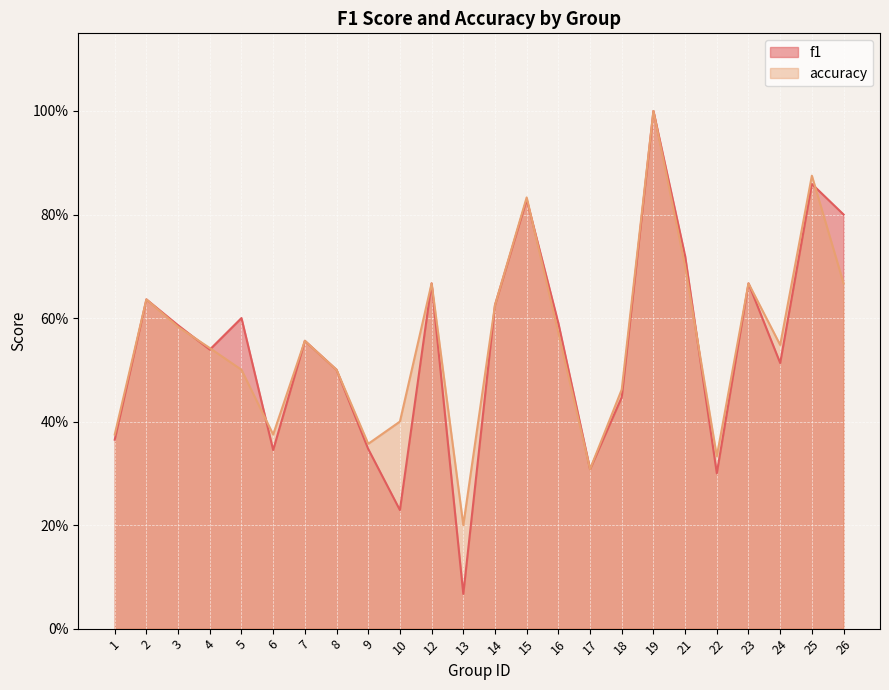

How many lines are shown in the chart?

2